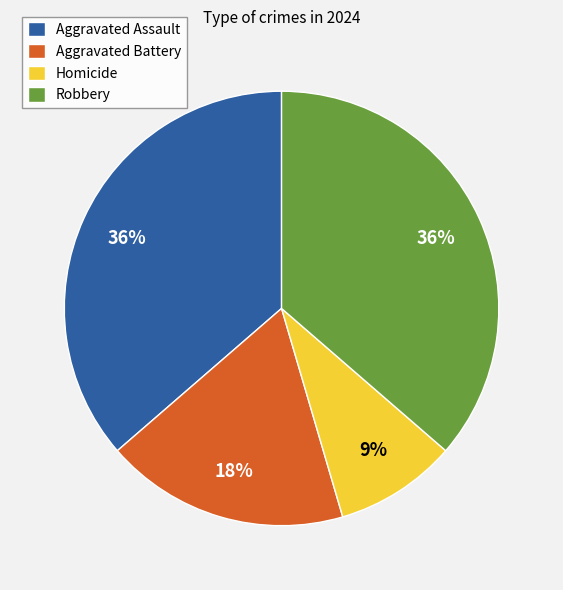

Is there any slice that represents more than half of the pie?

No